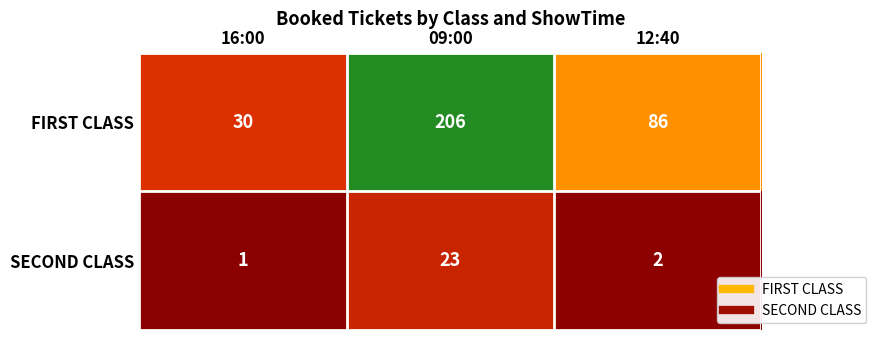

Which series has the widest spread of values?

FIRST CLASS